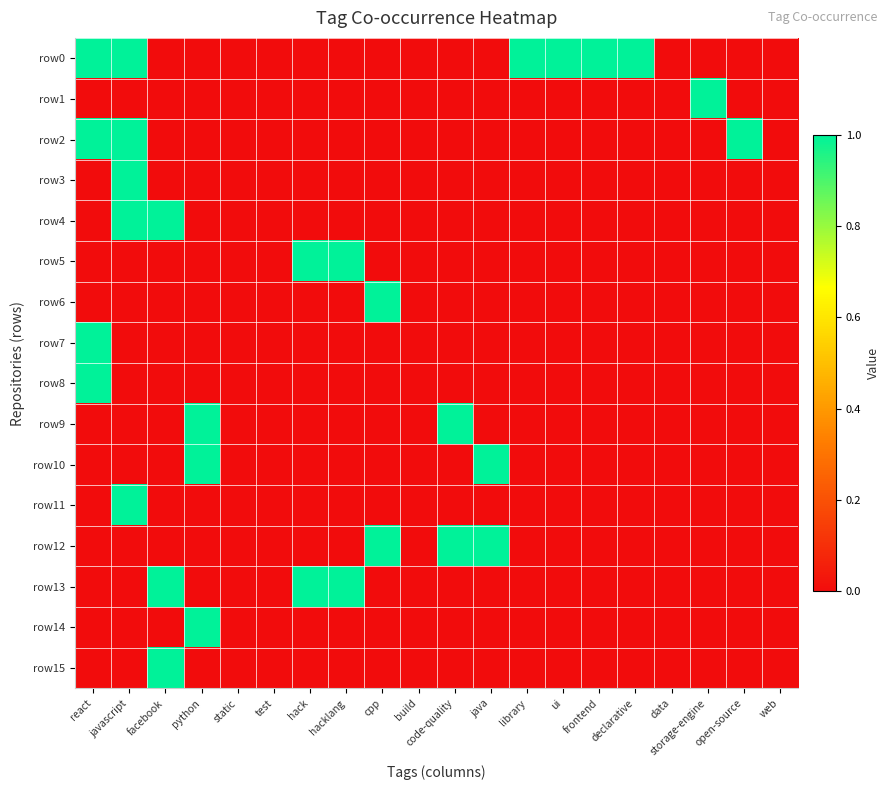

Reading left to right, extract all data points from this chart.

row0: react=1	javascript=1	facebook=0	python=0	static=0	test=0	hack=0	hacklang=0	cpp=0	build=0	code-quality=0	java=0	library=1	ui=1	frontend=1	declarative=1	data=0	storage-engine=0	open-source=0	web=0
row1: react=0	javascript=0	facebook=0	python=0	static=0	test=0	hack=0	hacklang=0	cpp=0	build=0	code-quality=0	java=0	library=0	ui=0	frontend=0	declarative=0	data=0	storage-engine=1	open-source=0	web=0
row2: react=1	javascript=1	facebook=0	python=0	static=0	test=0	hack=0	hacklang=0	cpp=0	build=0	code-quality=0	java=0	library=0	ui=0	frontend=0	declarative=0	data=0	storage-engine=0	open-source=1	web=0
row3: react=0	javascript=1	facebook=0	python=0	static=0	test=0	hack=0	hacklang=0	cpp=0	build=0	code-quality=0	java=0	library=0	ui=0	frontend=0	declarative=0	data=0	storage-engine=0	open-source=0	web=0
row4: react=0	javascript=1	facebook=1	python=0	static=0	test=0	hack=0	hacklang=0	cpp=0	build=0	code-quality=0	java=0	library=0	ui=0	frontend=0	declarative=0	data=0	storage-engine=0	open-source=0	web=0
row5: react=0	javascript=0	facebook=0	python=0	static=0	test=0	hack=1	hacklang=1	cpp=0	build=0	code-quality=0	java=0	library=0	ui=0	frontend=0	declarative=0	data=0	storage-engine=0	open-source=0	web=0
row6: react=0	javascript=0	facebook=0	python=0	static=0	test=0	hack=0	hacklang=0	cpp=1	build=0	code-quality=0	java=0	library=0	ui=0	frontend=0	declarative=0	data=0	storage-engine=0	open-source=0	web=0
row7: react=1	javascript=0	facebook=0	python=0	static=0	test=0	hack=0	hacklang=0	cpp=0	build=0	code-quality=0	java=0	library=0	ui=0	frontend=0	declarative=0	data=0	storage-engine=0	open-source=0	web=0
row8: react=1	javascript=0	facebook=0	python=0	static=0	test=0	hack=0	hacklang=0	cpp=0	build=0	code-quality=0	java=0	library=0	ui=0	frontend=0	declarative=0	data=0	storage-engine=0	open-source=0	web=0
row9: react=0	javascript=0	facebook=0	python=1	static=0	test=0	hack=0	hacklang=0	cpp=0	build=0	code-quality=1	java=0	library=0	ui=0	frontend=0	declarative=0	data=0	storage-engine=0	open-source=0	web=0
row10: react=0	javascript=0	facebook=0	python=1	static=0	test=0	hack=0	hacklang=0	cpp=0	build=0	code-quality=0	java=1	library=0	ui=0	frontend=0	declarative=0	data=0	storage-engine=0	open-source=0	web=0
row11: react=0	javascript=1	facebook=0	python=0	static=0	test=0	hack=0	hacklang=0	cpp=0	build=0	code-quality=0	java=0	library=0	ui=0	frontend=0	declarative=0	data=0	storage-engine=0	open-source=0	web=0
row12: react=0	javascript=0	facebook=0	python=0	static=0	test=0	hack=0	hacklang=0	cpp=1	build=0	code-quality=1	java=1	library=0	ui=0	frontend=0	declarative=0	data=0	storage-engine=0	open-source=0	web=0
row13: react=0	javascript=0	facebook=1	python=0	static=0	test=0	hack=1	hacklang=1	cpp=0	build=0	code-quality=0	java=0	library=0	ui=0	frontend=0	declarative=0	data=0	storage-engine=0	open-source=0	web=0
row14: react=0	javascript=0	facebook=0	python=1	static=0	test=0	hack=0	hacklang=0	cpp=0	build=0	code-quality=0	java=0	library=0	ui=0	frontend=0	declarative=0	data=0	storage-engine=0	open-source=0	web=0
row15: react=0	javascript=0	facebook=1	python=0	static=0	test=0	hack=0	hacklang=0	cpp=0	build=0	code-quality=0	java=0	library=0	ui=0	frontend=0	declarative=0	data=0	storage-engine=0	open-source=0	web=0